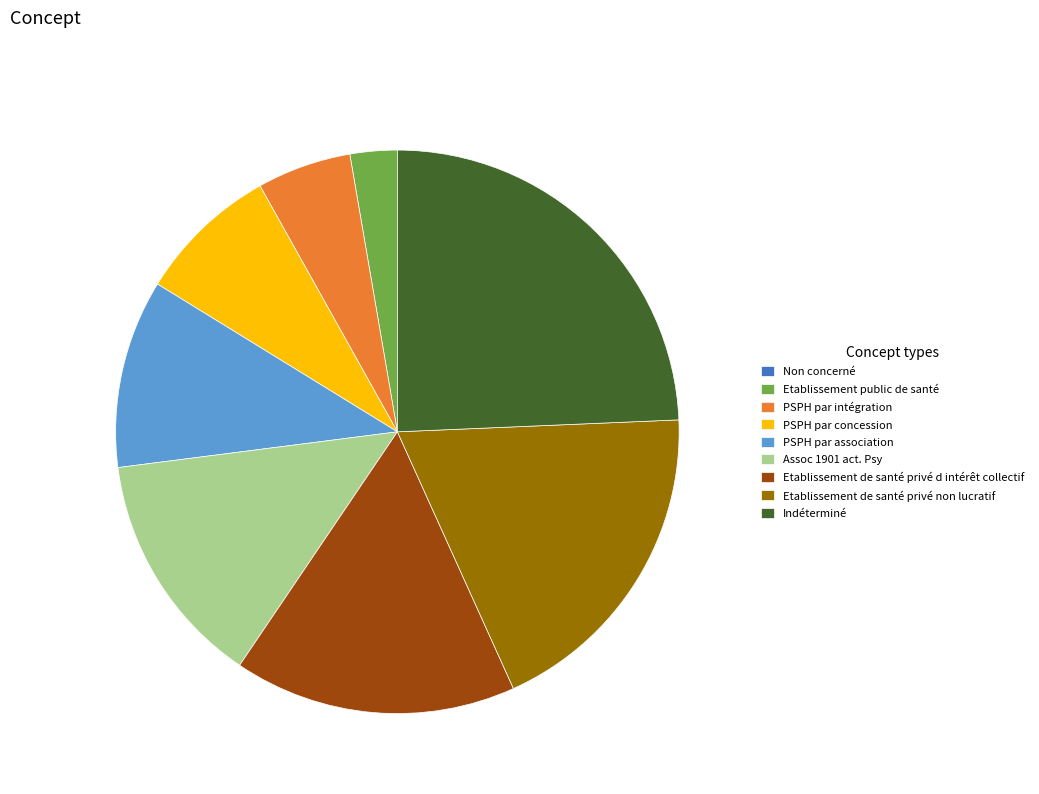

Combined, do Indéterminé and Assoc 1901 act. Psy account for over 50%?

No